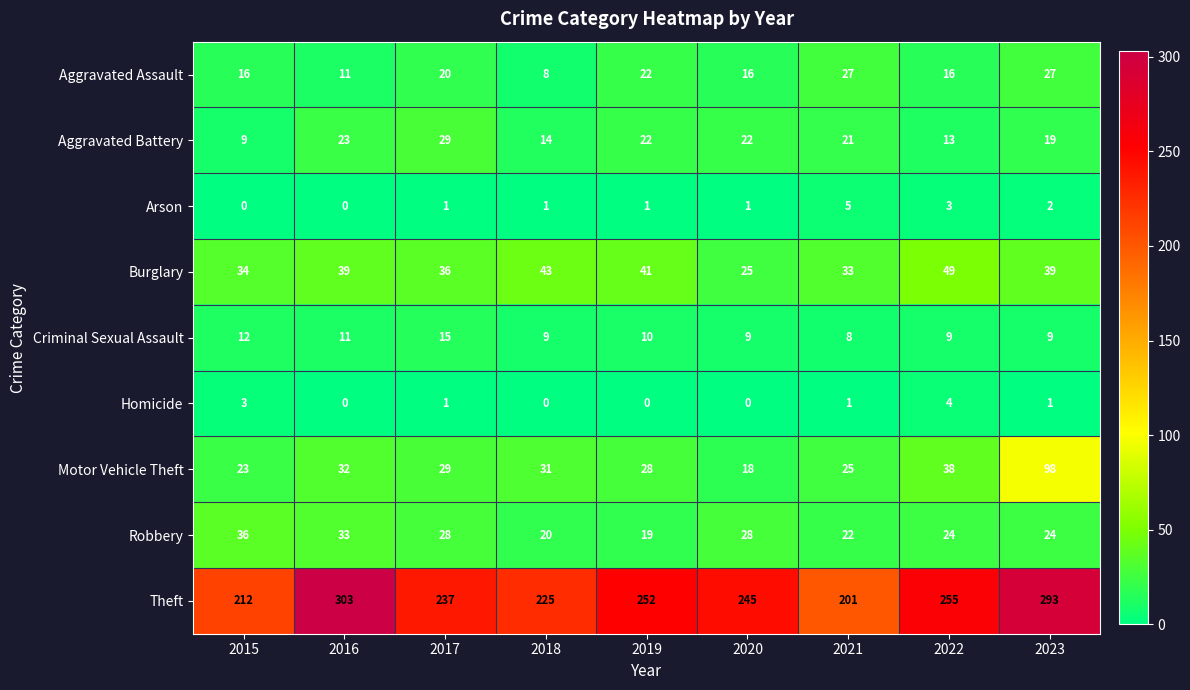

The Homicide series shows 4 at 2022. True or false?

True